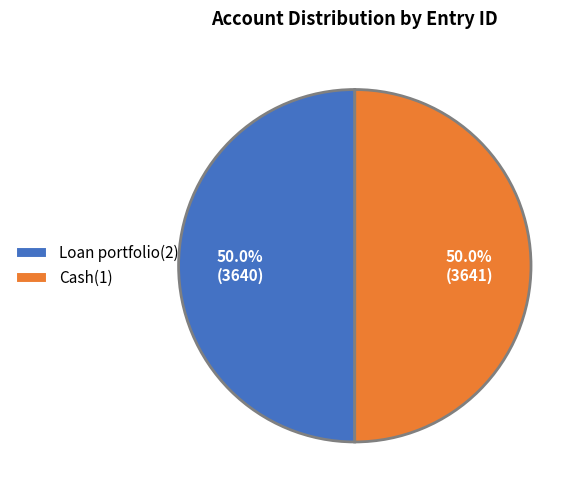

Combined, what portion of the pie is Cash(1) and Loan portfolio(2)?

100.0%